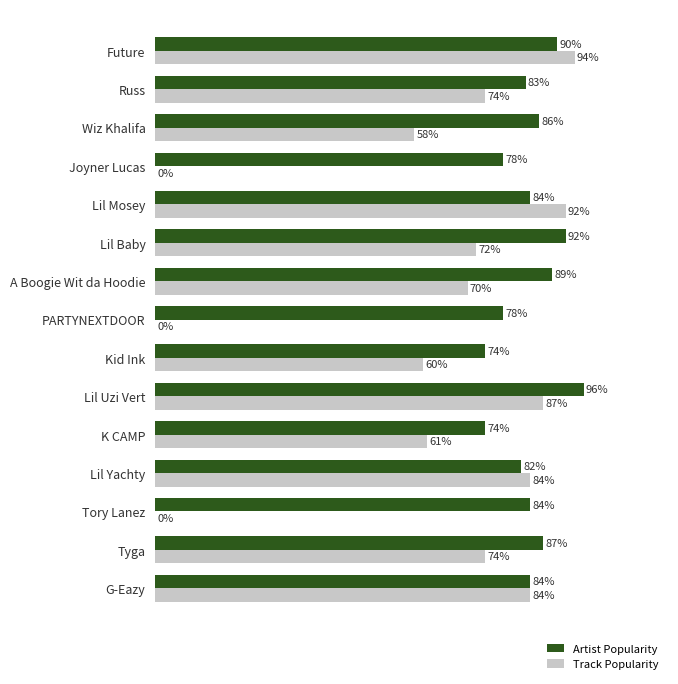

At which label does Artist Popularity reach its peak?

Lil Uzi Vert